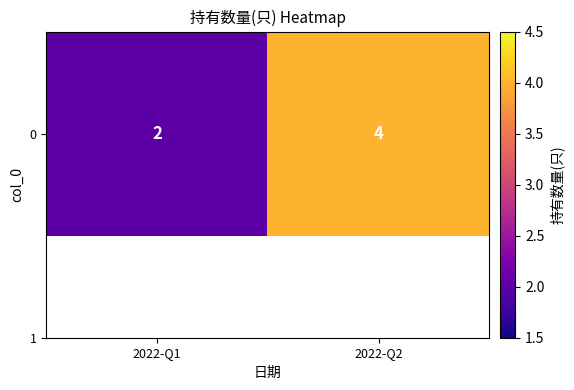

What is the change in value from 2022-Q1 to 2022-Q2?

+2